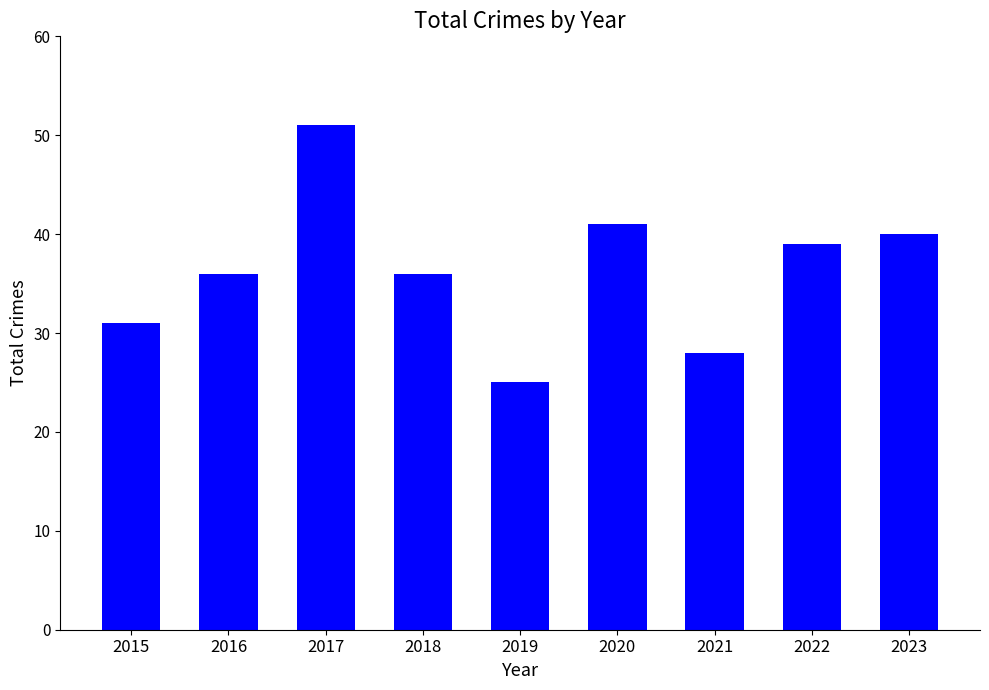

What is the value of the 6th bar from the left?

41